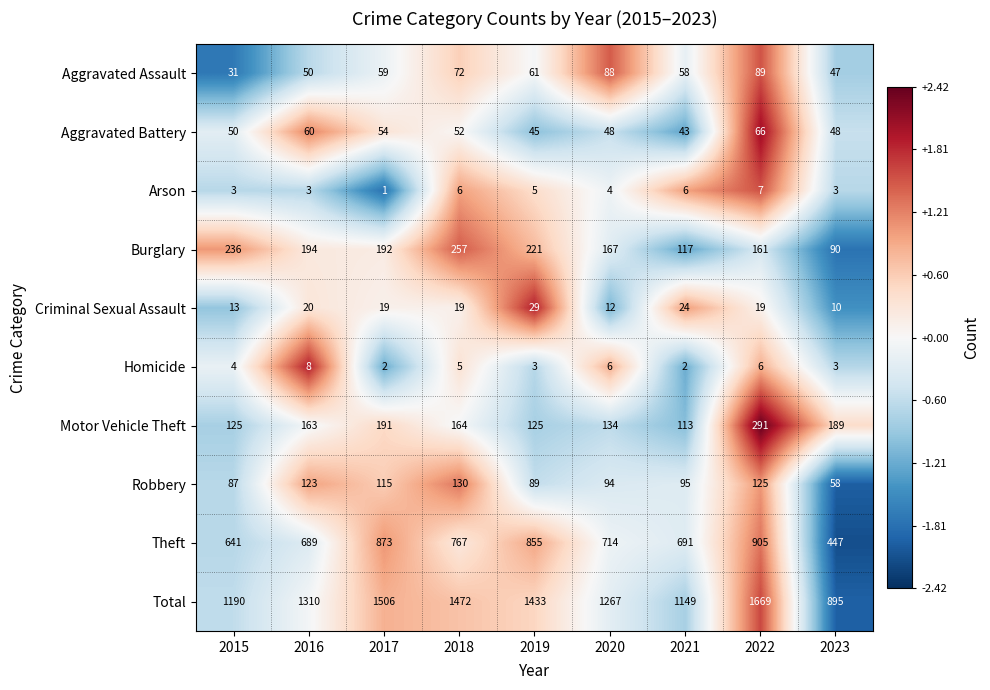

What is the average value of the Aggravated Battery series?

52